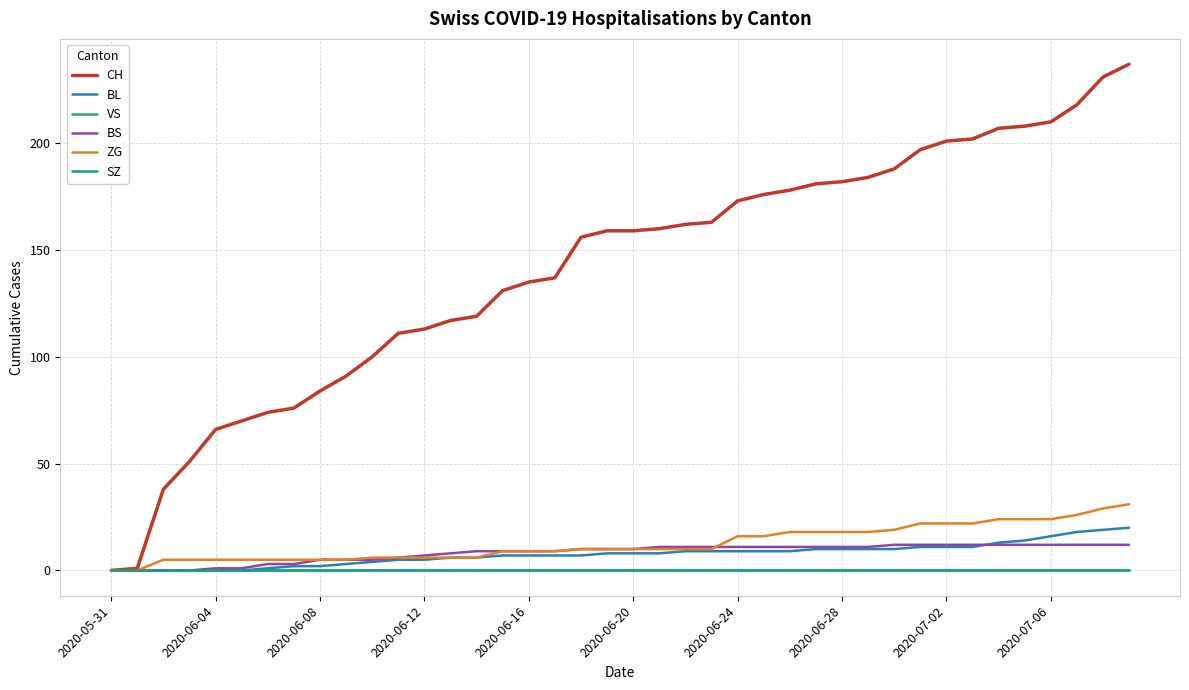

Where is BL nearest to the value 10?

27